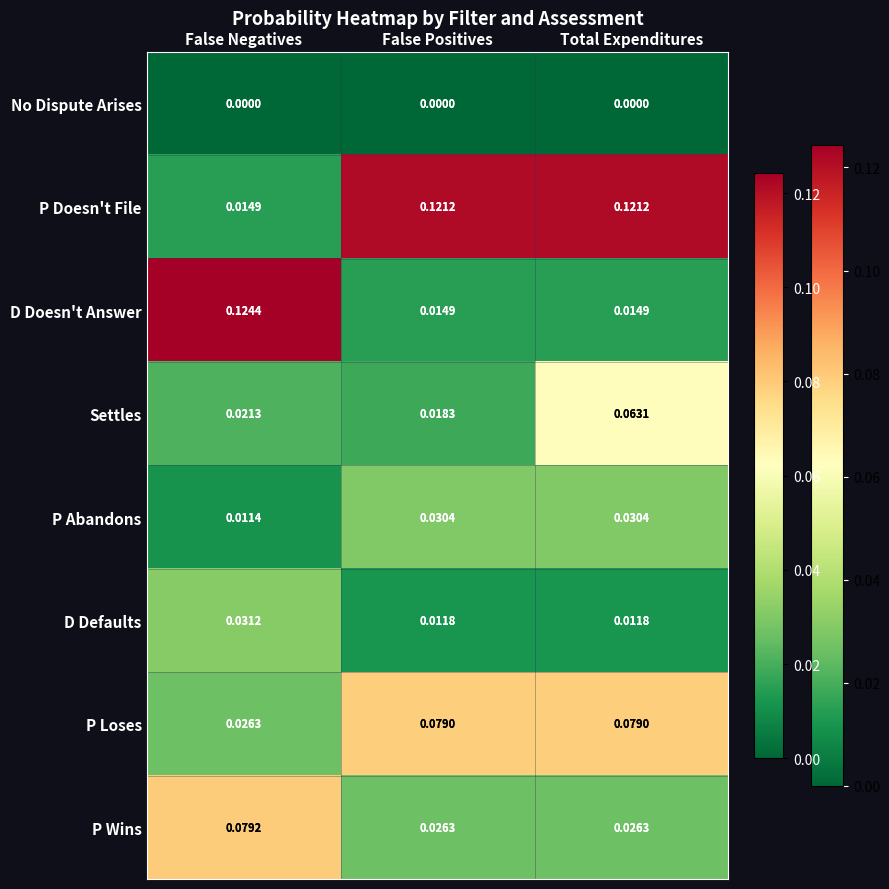

Is the value of D Doesn't Answer at Total Expenditures greater than the value of D Defaults at False Positives?

Yes